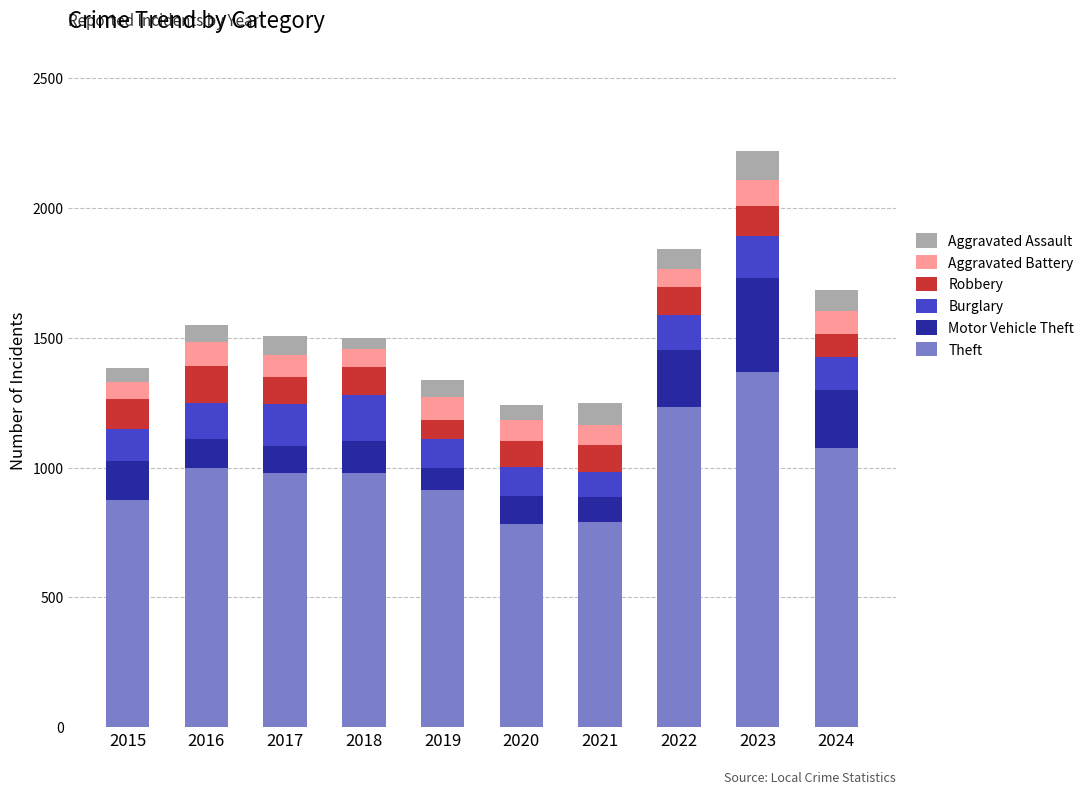

How many data points does each series have?

10